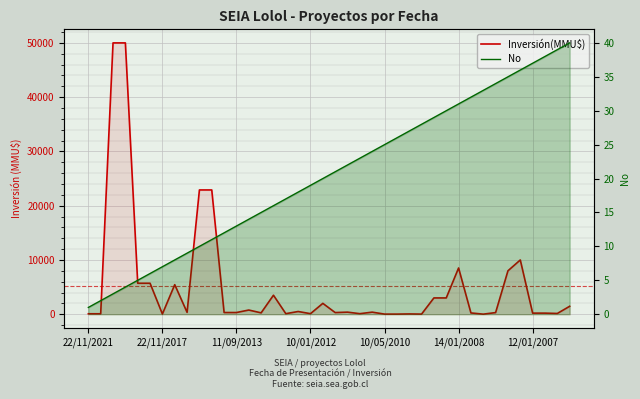

How many data points does each series have?

40